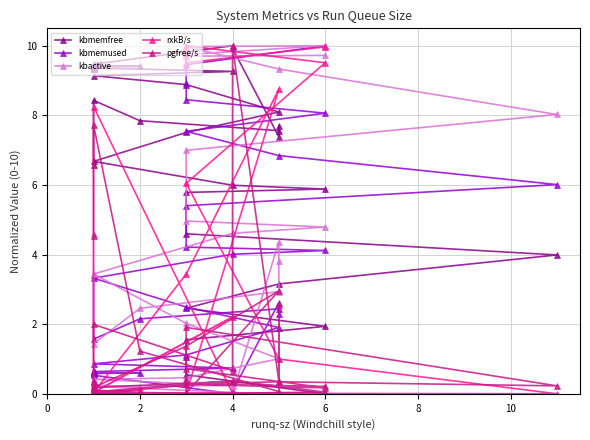

How many series are shown in this chart?

5